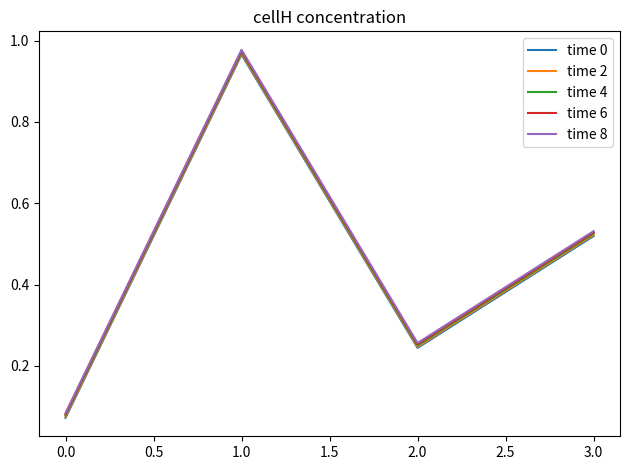

True or false: time 0 and time 8 intersect in this chart.

False